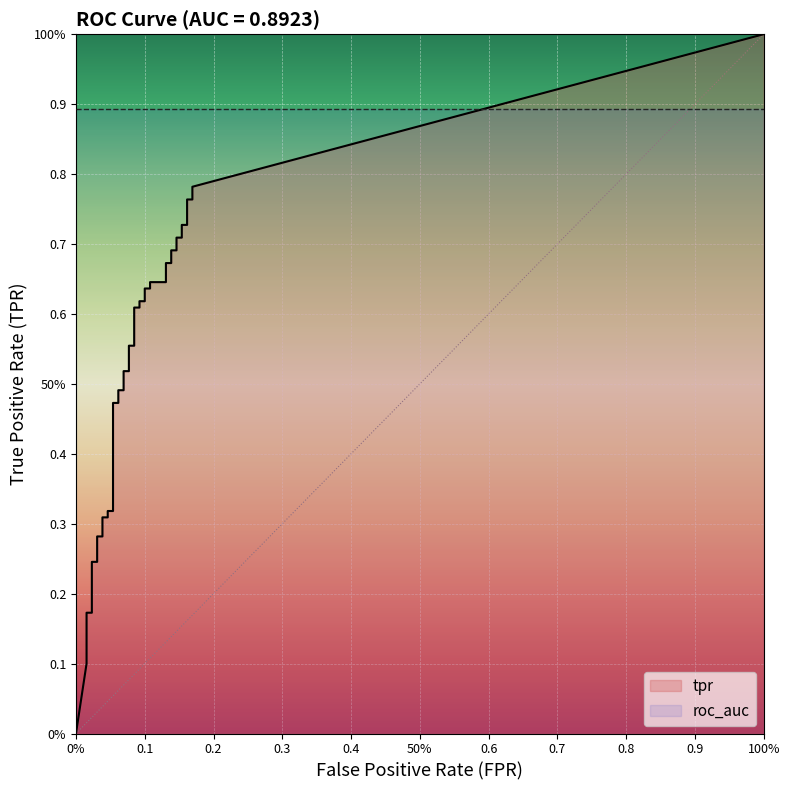

Is the value of tpr at 36 greater than the value of fpr at 31?

Yes